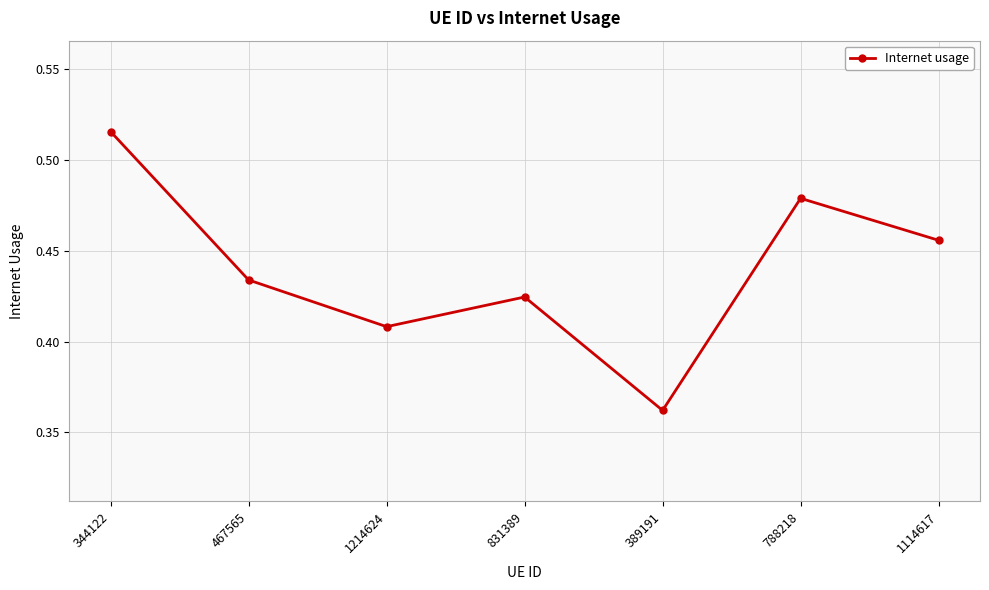

What is the sum of the values at 467565 and 1114617?

0.9